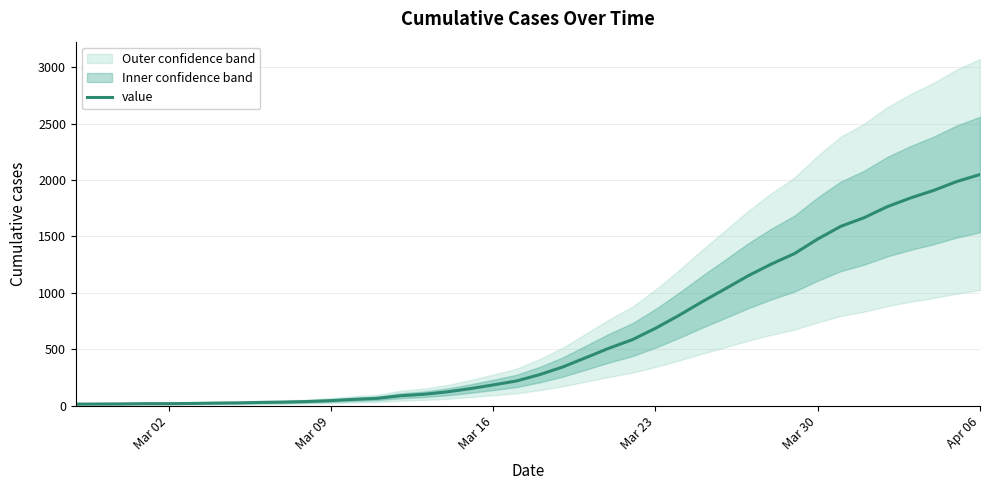

True or false: the data has more than 0 interior local peaks.

False